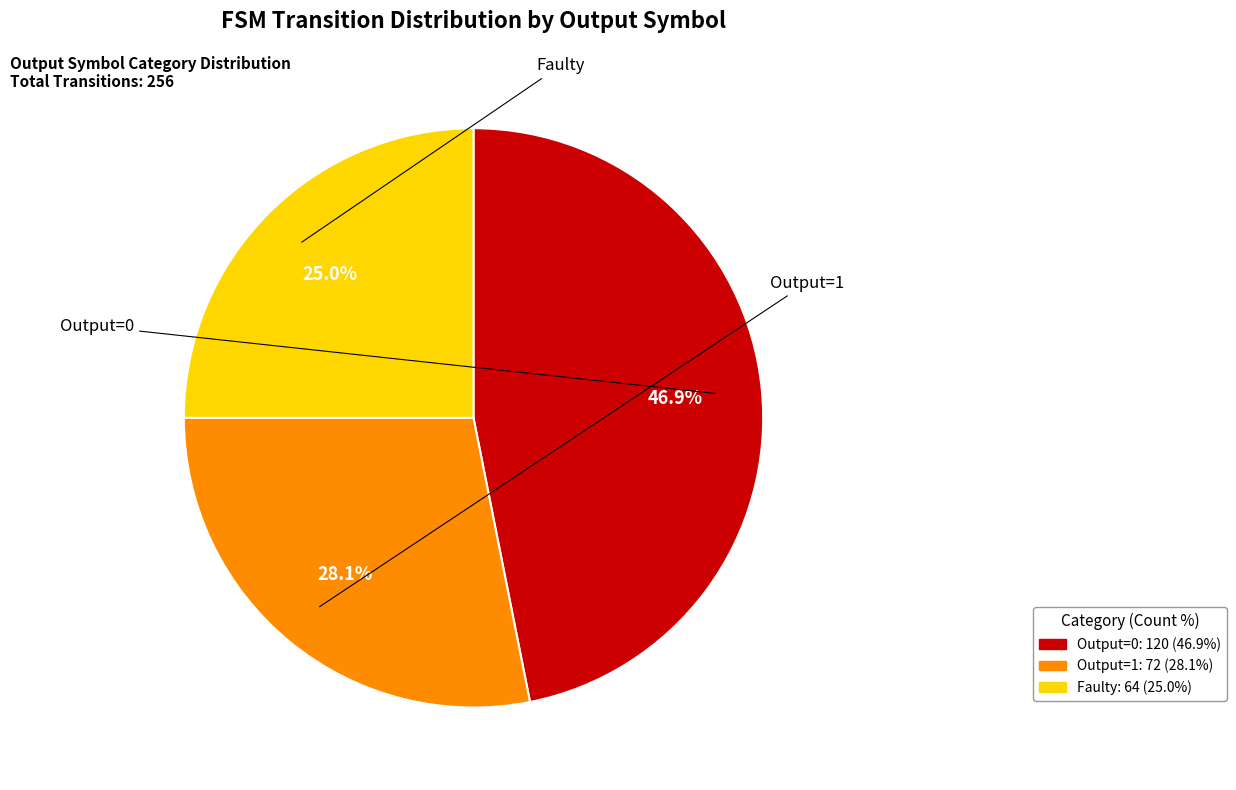

Is there a majority slice in this chart?

No